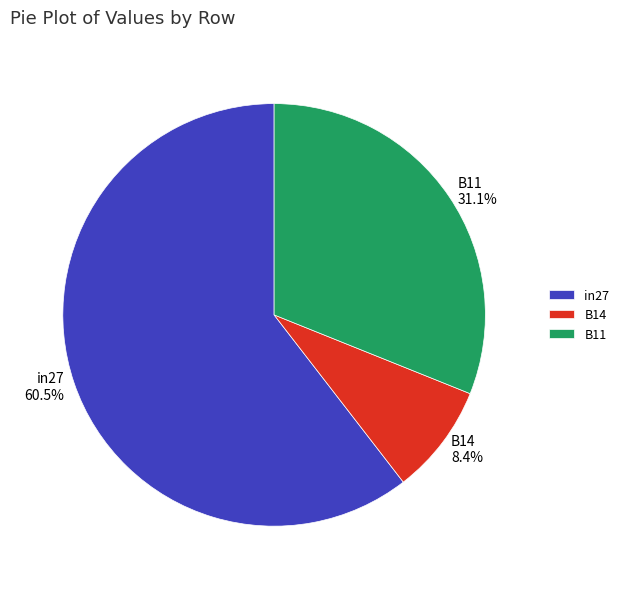

Which category has the biggest portion of the pie?

in27